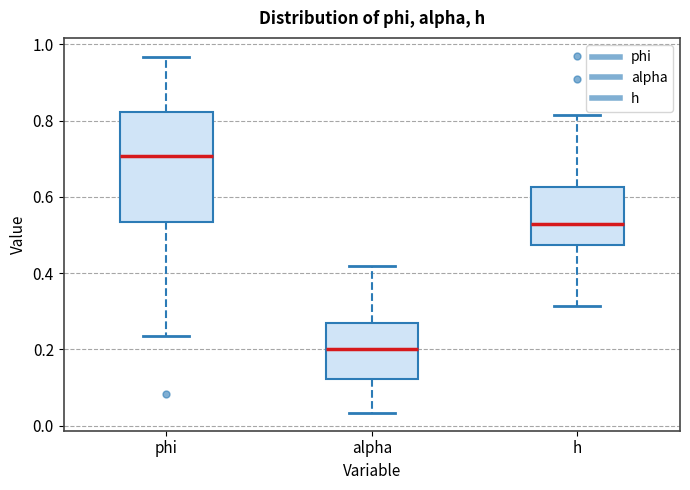

Which box has the lowest median line?

alpha